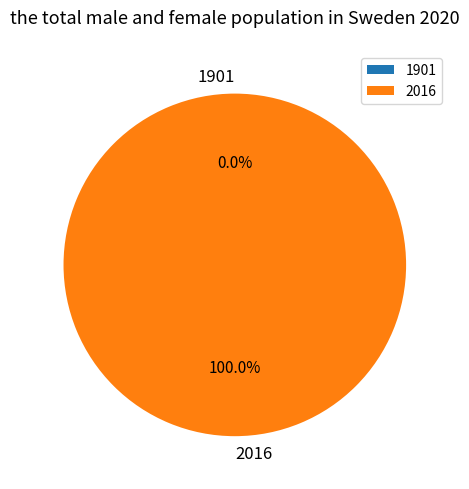

To the nearest percent, what is the difference between the 1901 and 2016 slice percentages?

100%